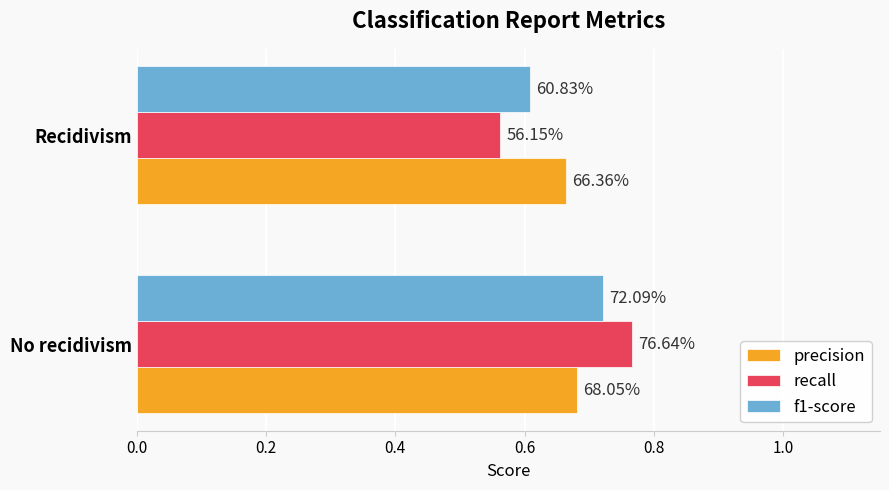

What are all the series names shown in the legend?

precision, recall, f1-score